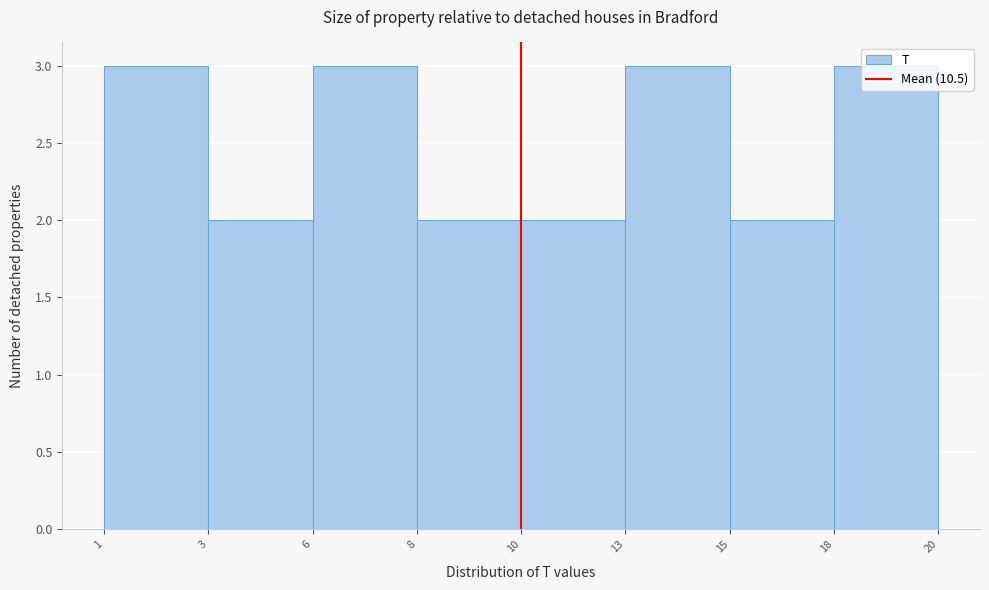

The chart shows a value of 1 at 15. True or false?

False